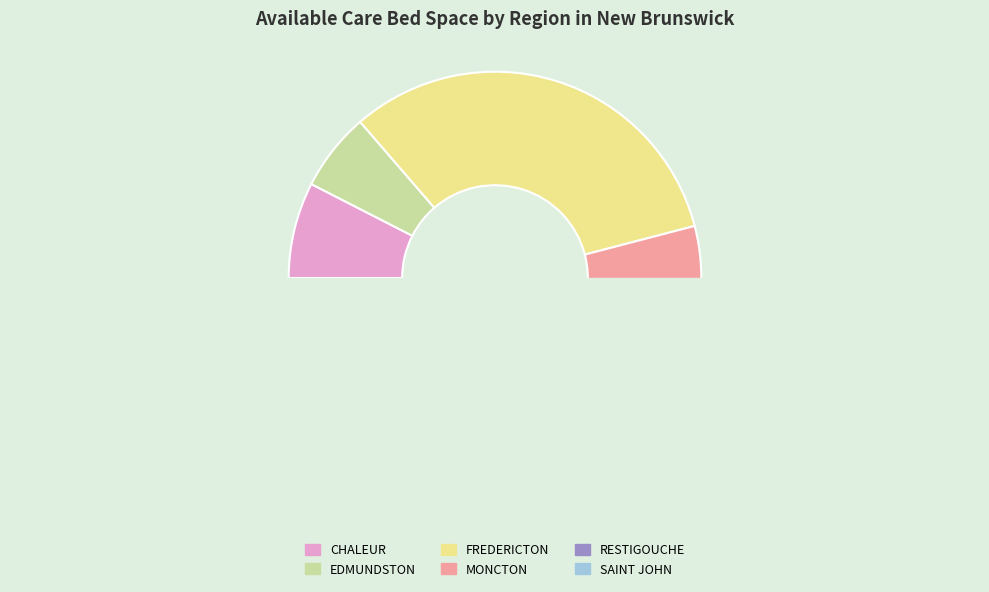

How much of the chart is everything except CHALEUR?

92.5%